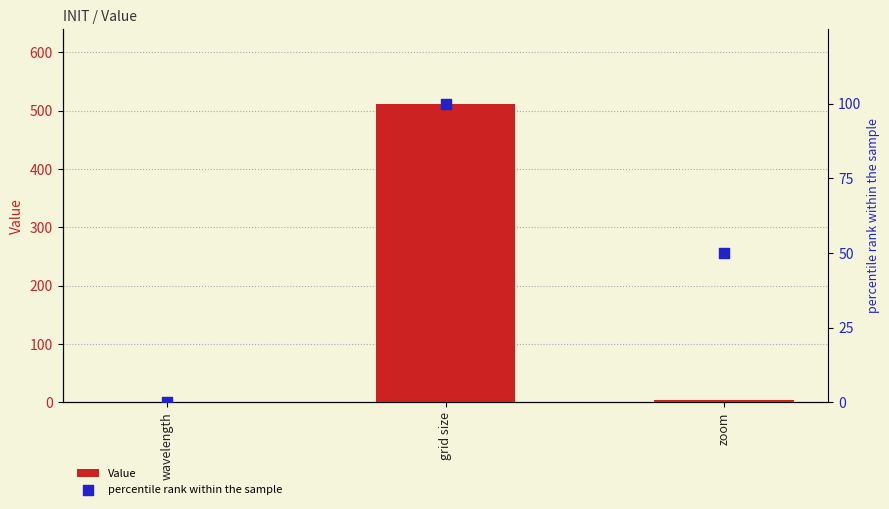

Which series has the widest spread of Y values?

Value